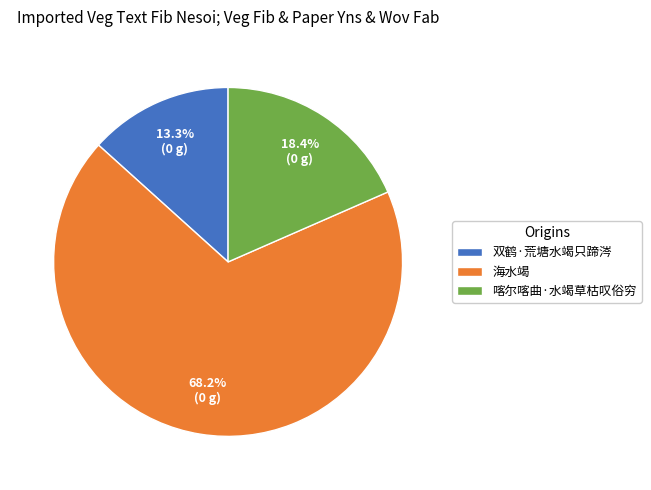

What percentage is the 喀尔喀曲·水竭草枯叹俗穷 slice, to the nearest percent?

18%